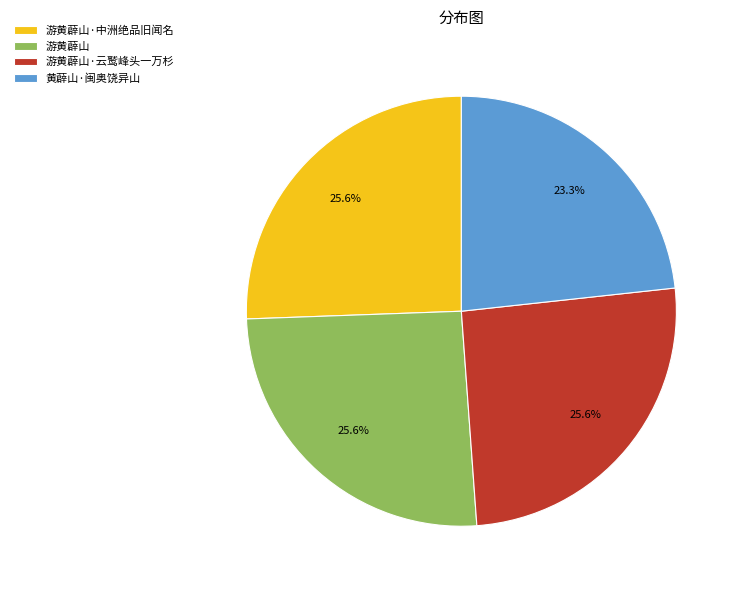

What percentage is NOT represented by 黄薜山·闽奥饶异山?

76.7%